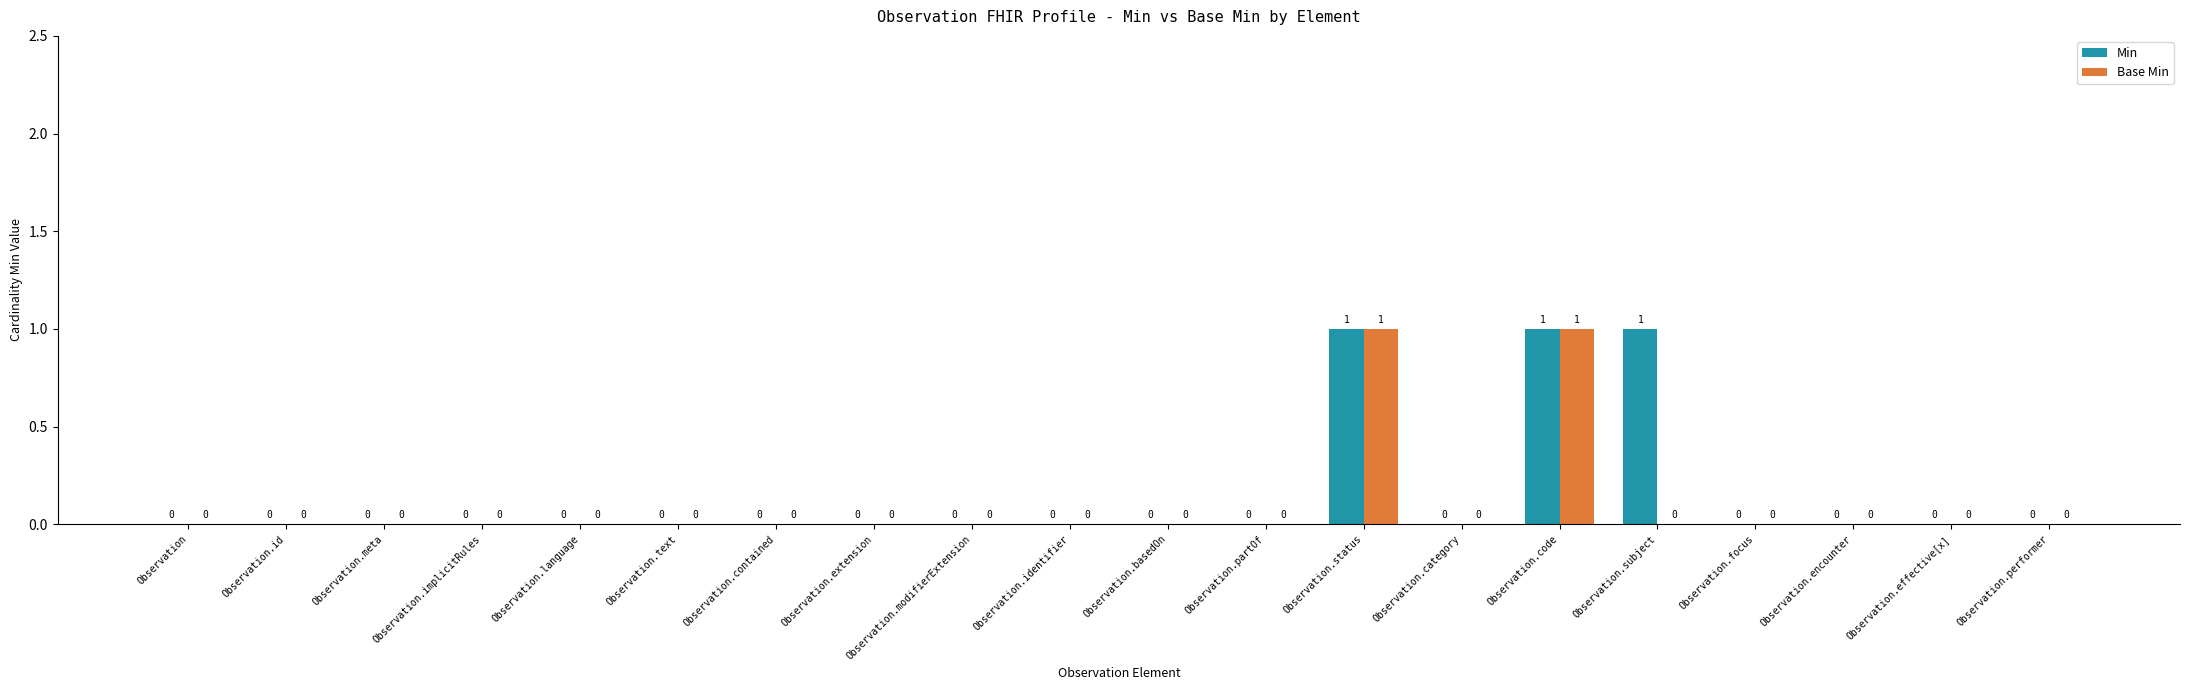

Reading left to right, what are all the values shown in this chart?

Min: Observation=0	Observation.id=0	Observation.meta=0	Observation.implicitRules=0	Observation.language=0	Observation.text=0	Observation.contained=0	Observation.extension=0	Observation.modifierExtension=0	Observation.identifier=0	Observation.basedOn=0	Observation.partOf=0	Observation.status=1	Observation.category=0	Observation.code=1	Observation.subject=1	Observation.focus=0	Observation.encounter=0	Observation.effective[x]=0	Observation.performer=0
Base Min: Observation=0	Observation.id=0	Observation.meta=0	Observation.implicitRules=0	Observation.language=0	Observation.text=0	Observation.contained=0	Observation.extension=0	Observation.modifierExtension=0	Observation.identifier=0	Observation.basedOn=0	Observation.partOf=0	Observation.status=1	Observation.category=0	Observation.code=1	Observation.subject=0	Observation.focus=0	Observation.encounter=0	Observation.effective[x]=0	Observation.performer=0